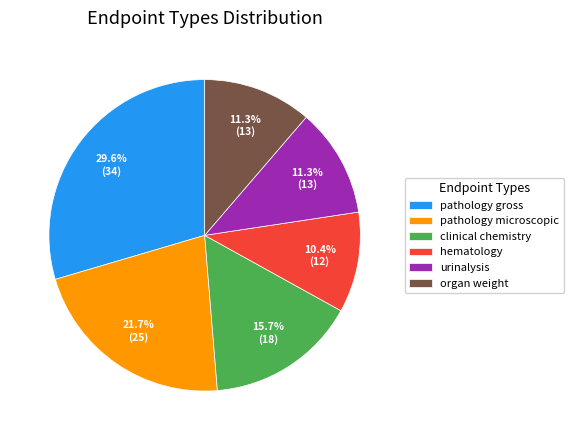

What portion of the pie excludes pathology microscopic?

78.3%